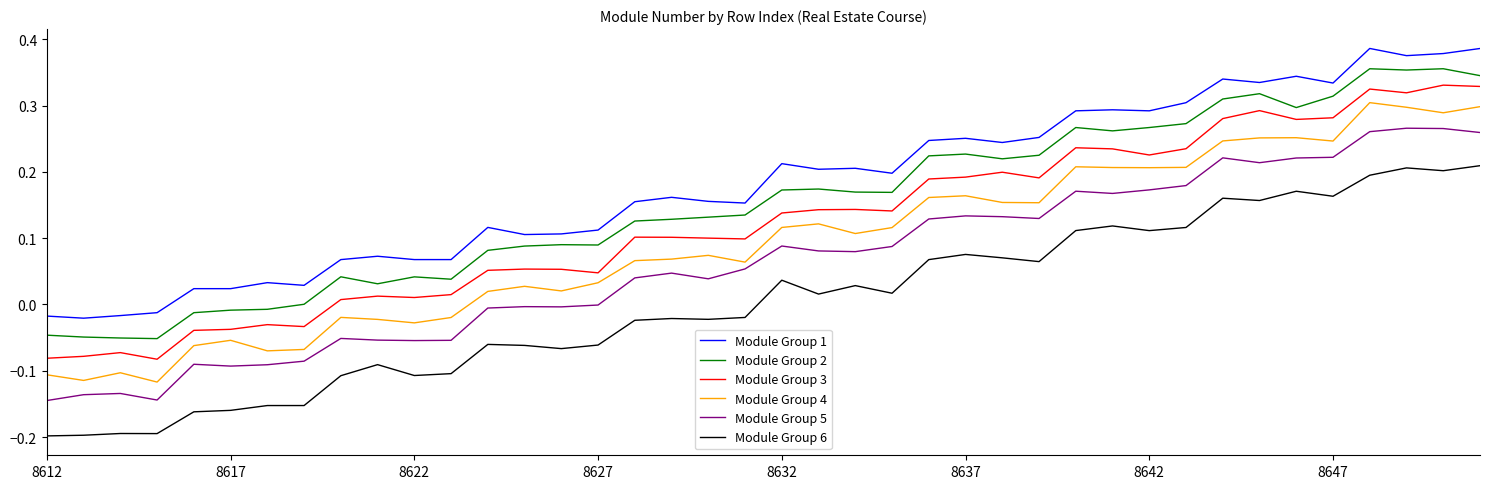

True or false: Module Group 5 has more than 2 points higher than both neighbors.

True